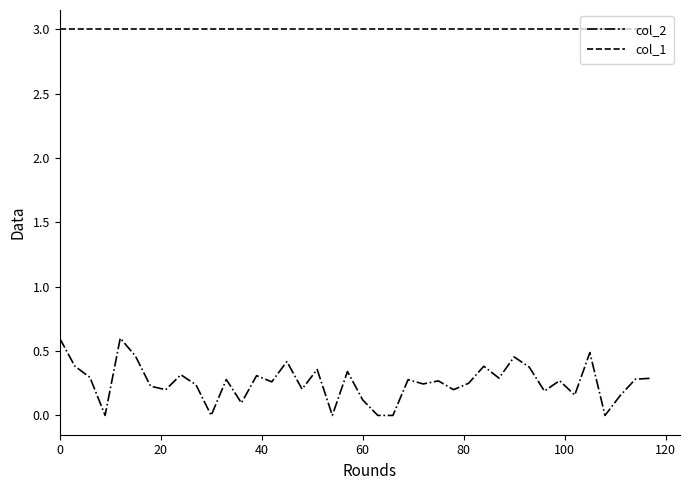

True or false: col_1 and col_2 cross at least once.

False